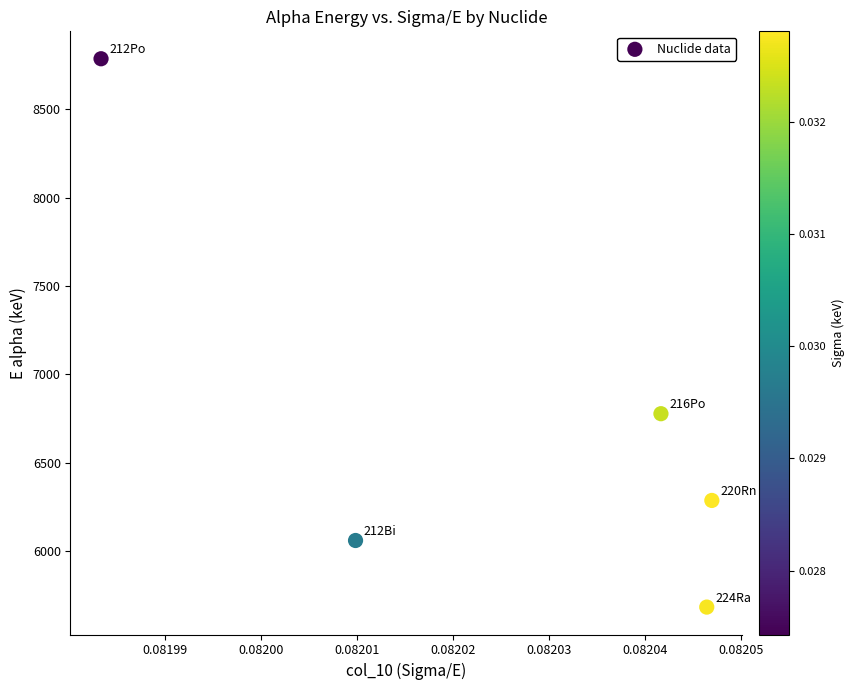

What is the average Y value?

6719.6